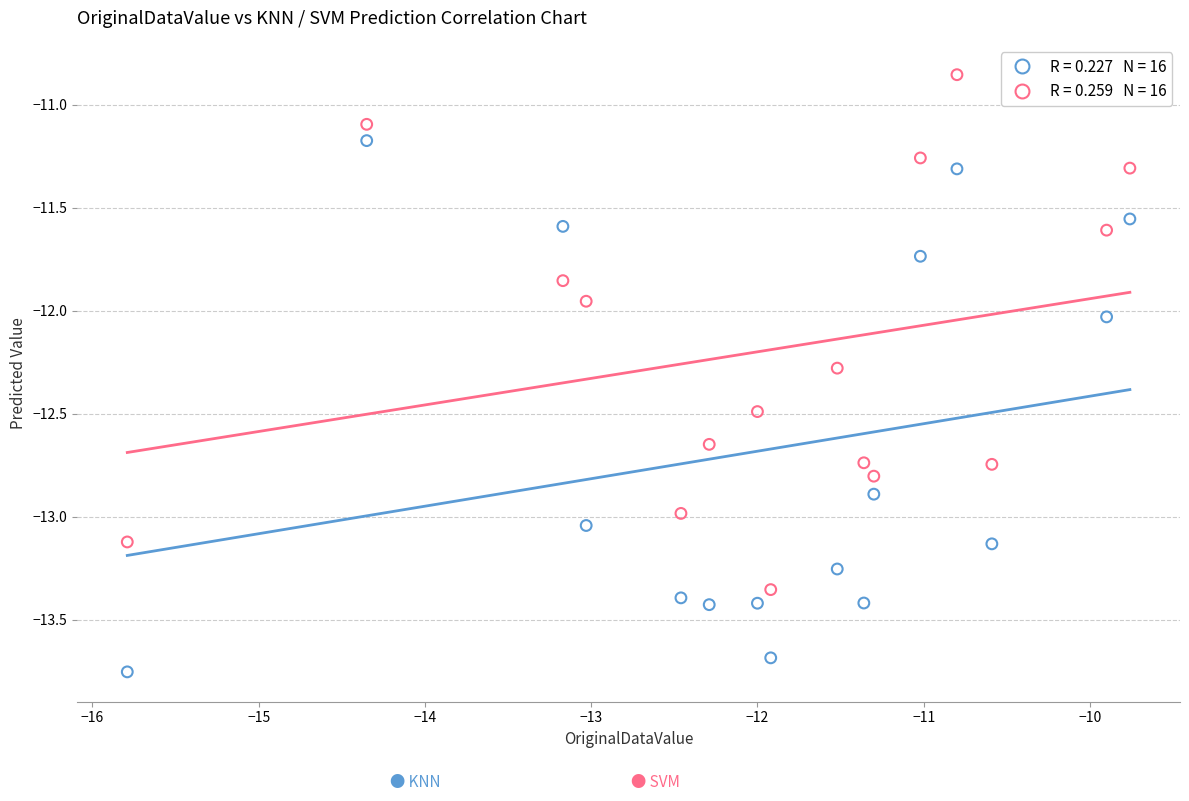

Across all data points, what is the range of X values (max minus min)?

6.0